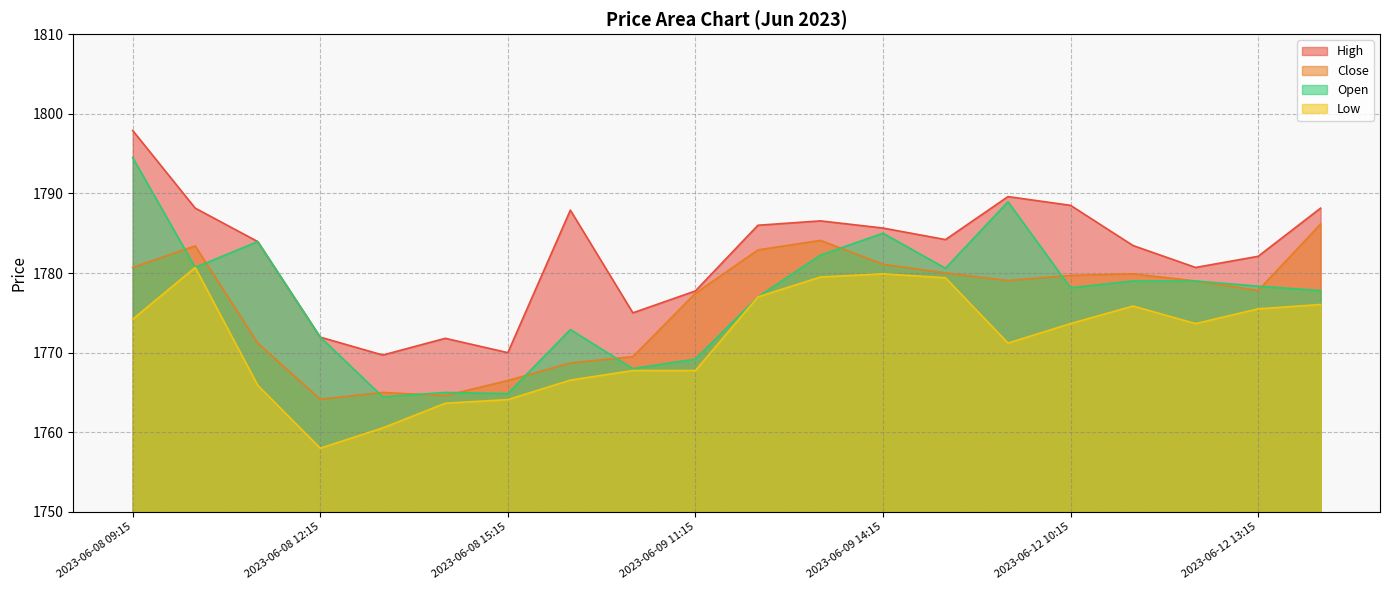

What position from the right is 2023-06-09 10:15?

12